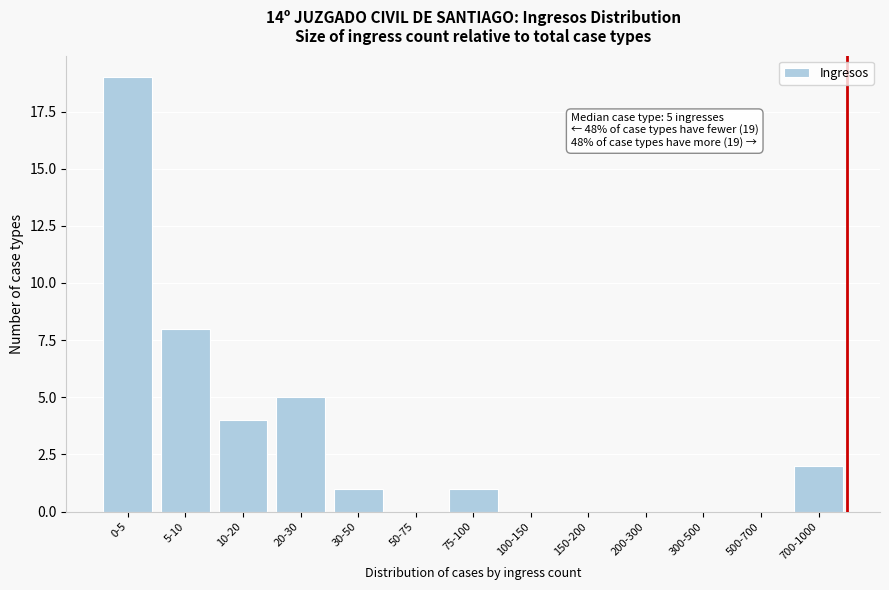

Reading left to right, transcribe all the data shown in this chart.

0-5=19	5-10=8	10-20=4	20-30=5	30-50=1	50-75=0	75-100=1	100-150=0	150-200=0	200-300=0	300-500=0	500-700=0	700-1000=2